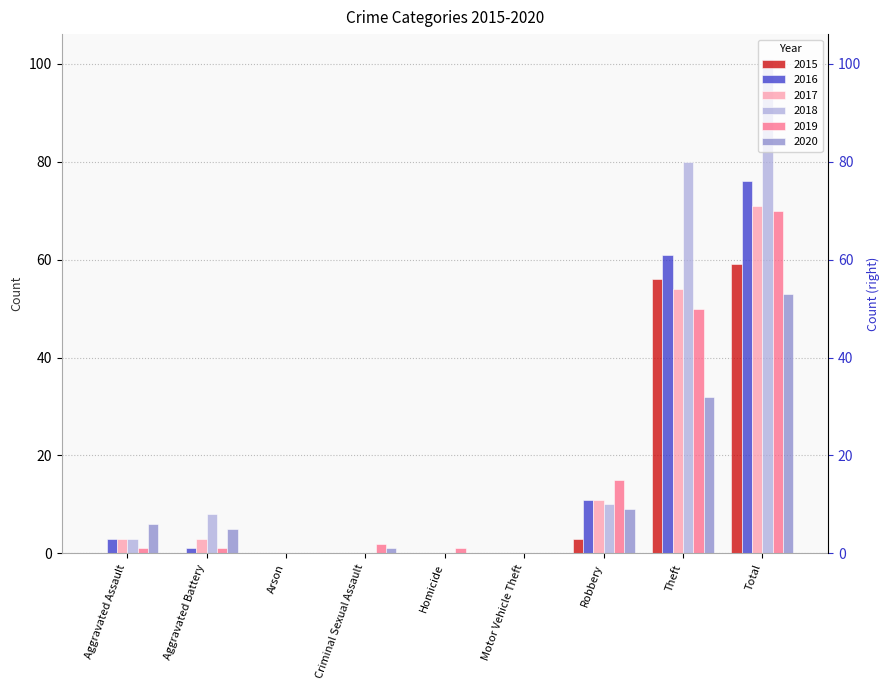

Is it true that 2016 equals 0 at Criminal Sexual Assault?

True